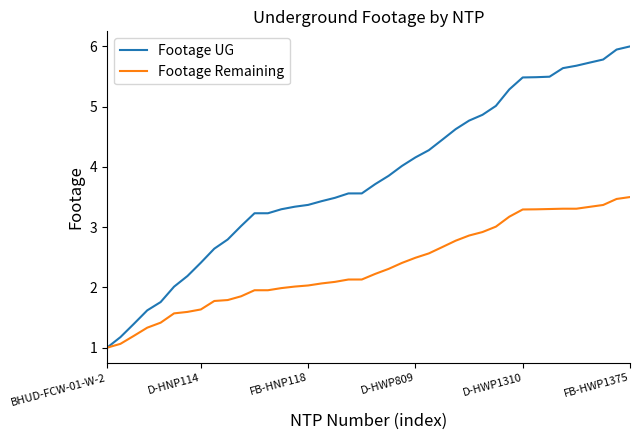

What is the smallest value displayed?

1.0